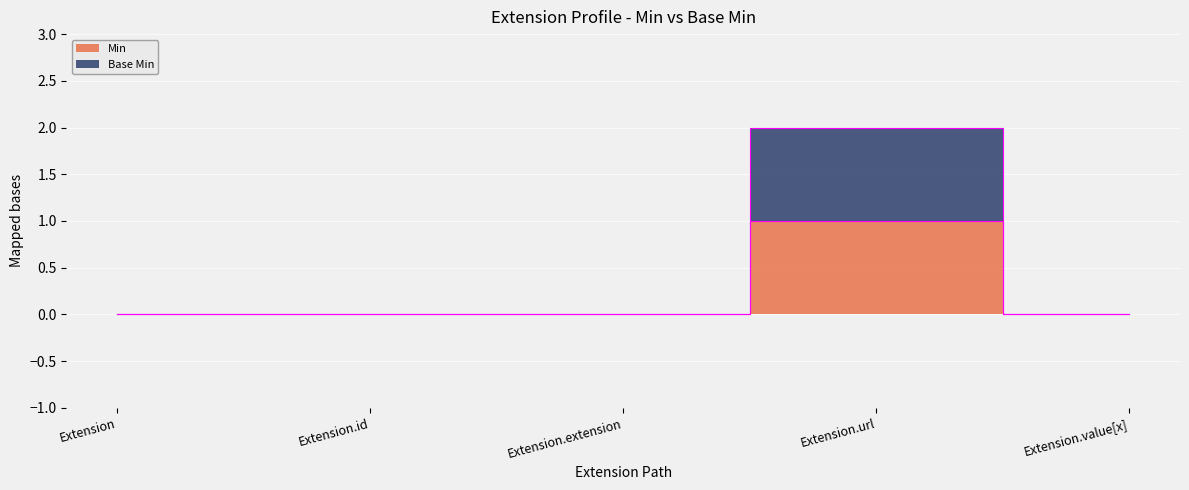

Where is Min nearest to the value 0?

Extension